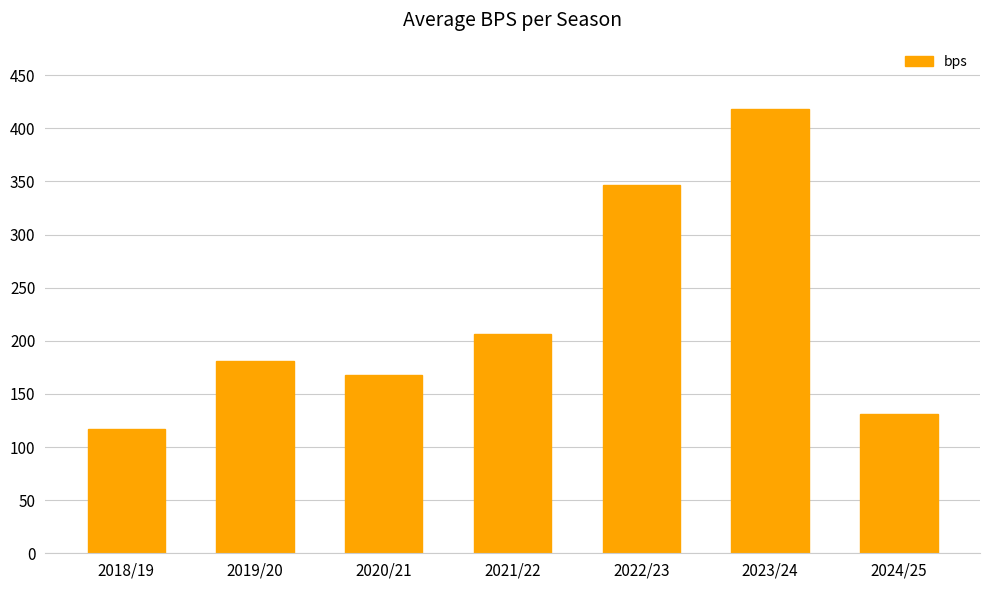

Which category has the lowest value across all series?

2018/19